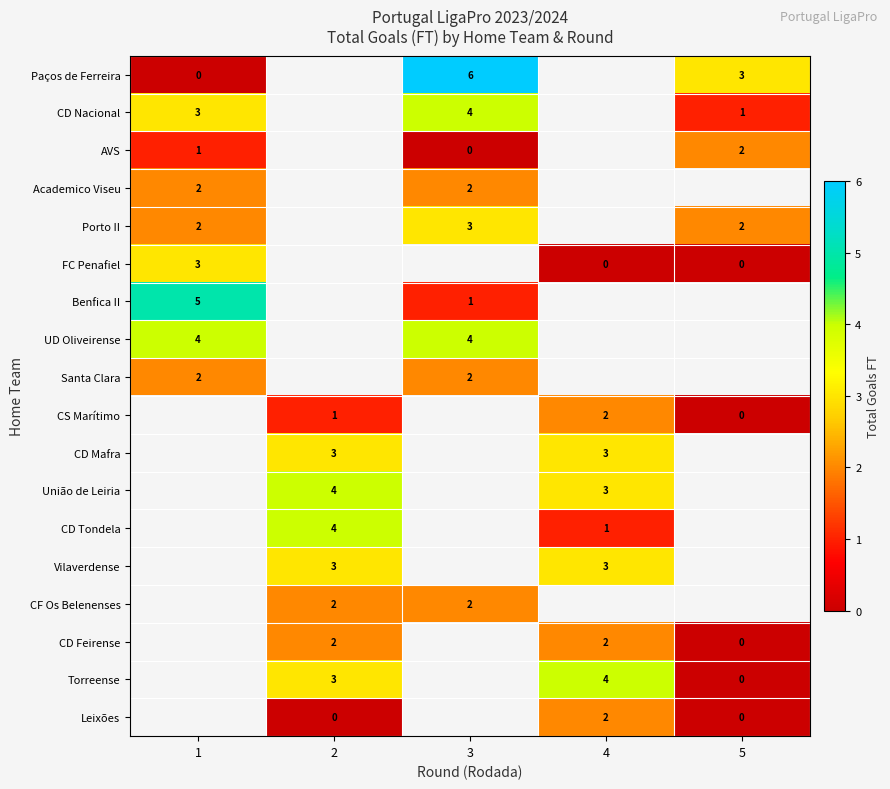

True or false: UD Oliveirense has a value of 6.8 at 3.

False